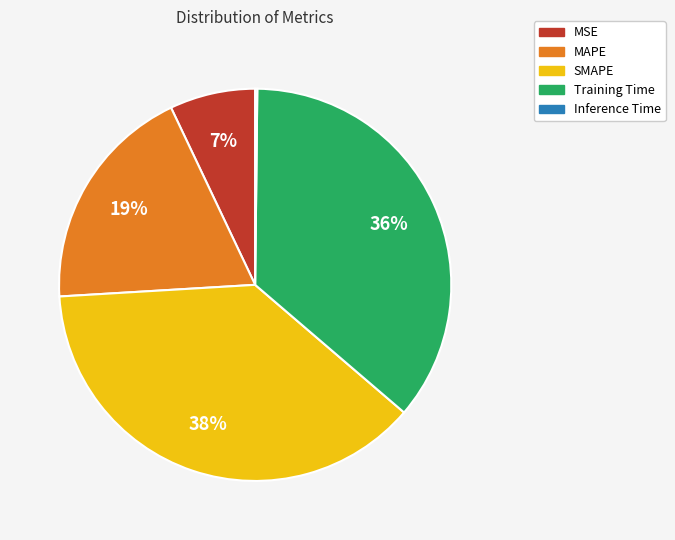

Does any single category account for the majority?

No